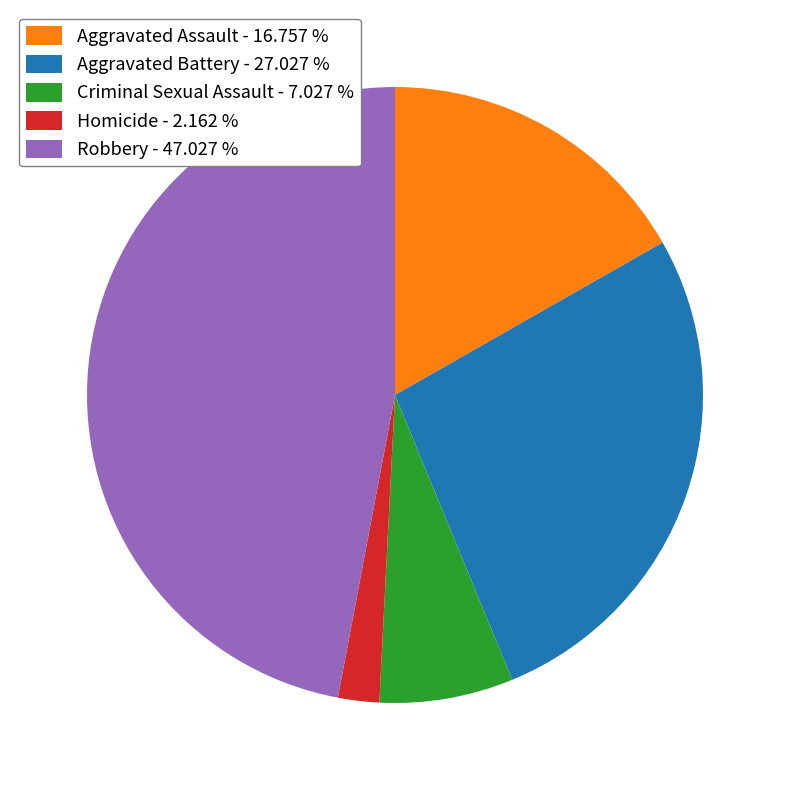

Combined, do Aggravated Battery - 27.027 % and Robbery - 47.027 % account for over 50%?

Yes